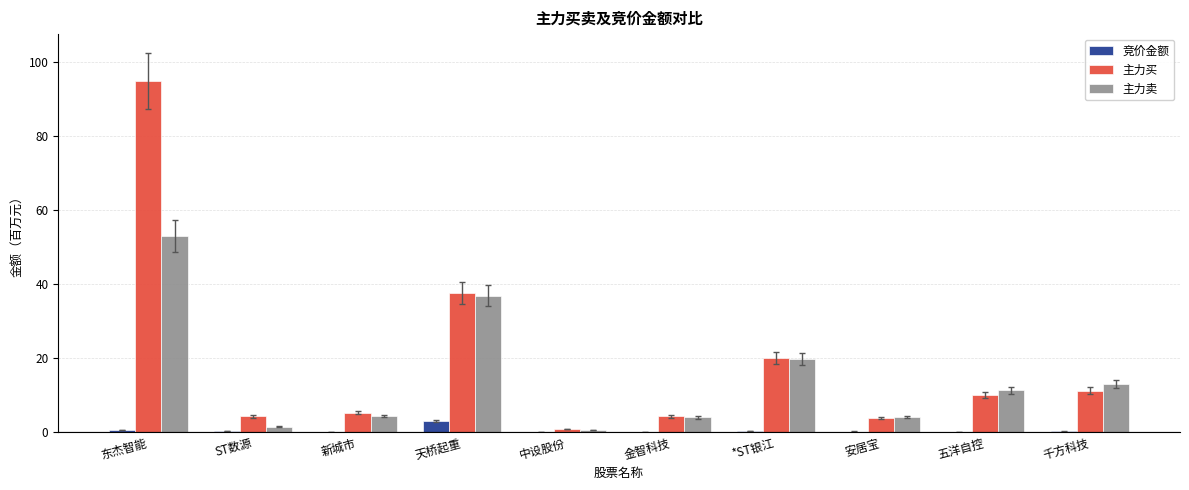

True or false: 主力买 has a value of 0.8 at 中设股份.

True